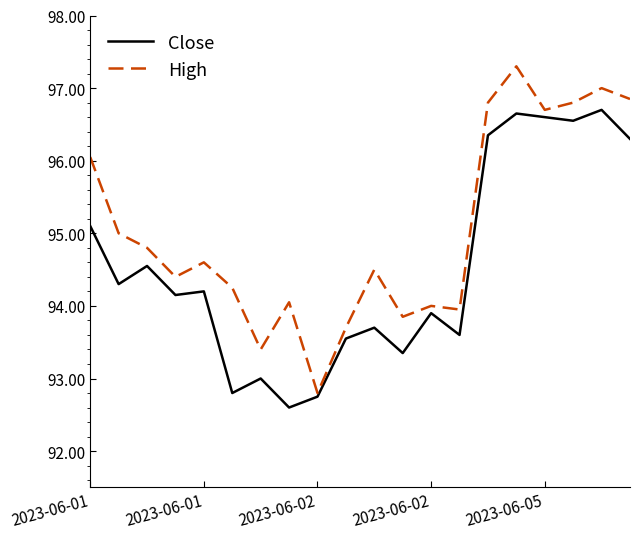

Rank the series by their maximum value, from lowest to highest.

Close, High